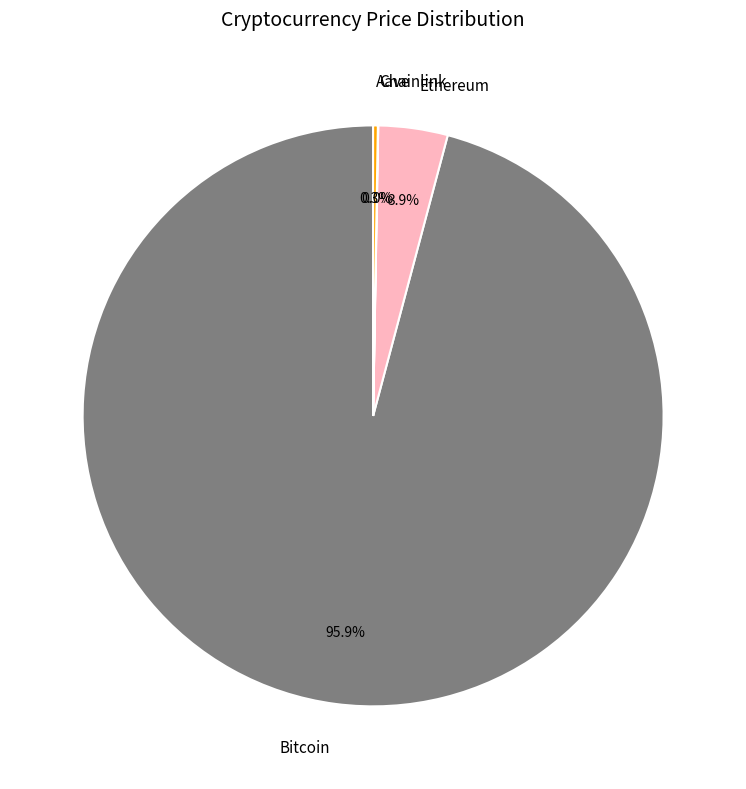

Does any single category account for the majority?

Yes